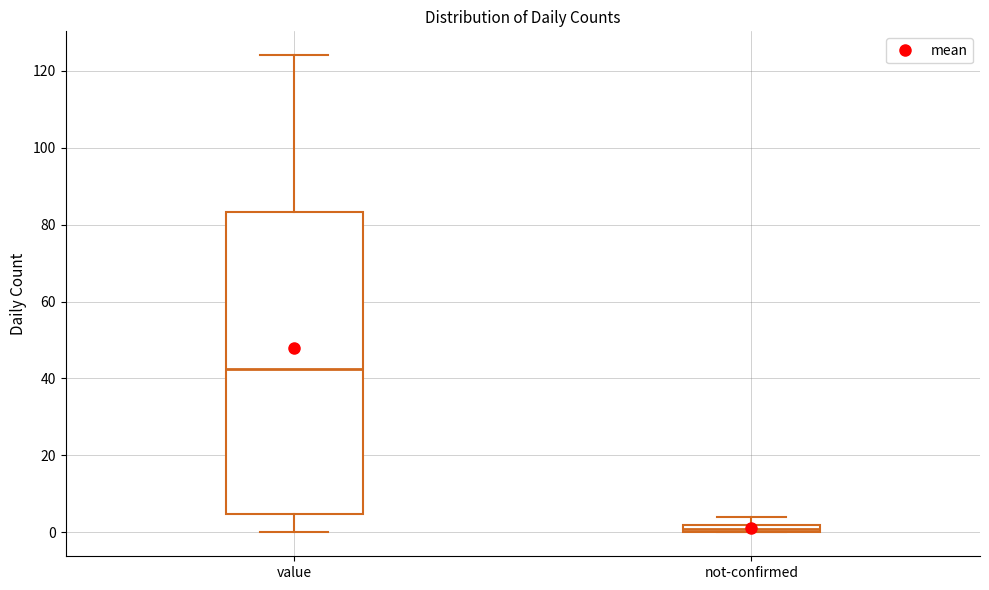

Where is the lower edge of the box for value on the y-axis? The values are not printed on the chart, so give them approximately, as read against the axis.

4